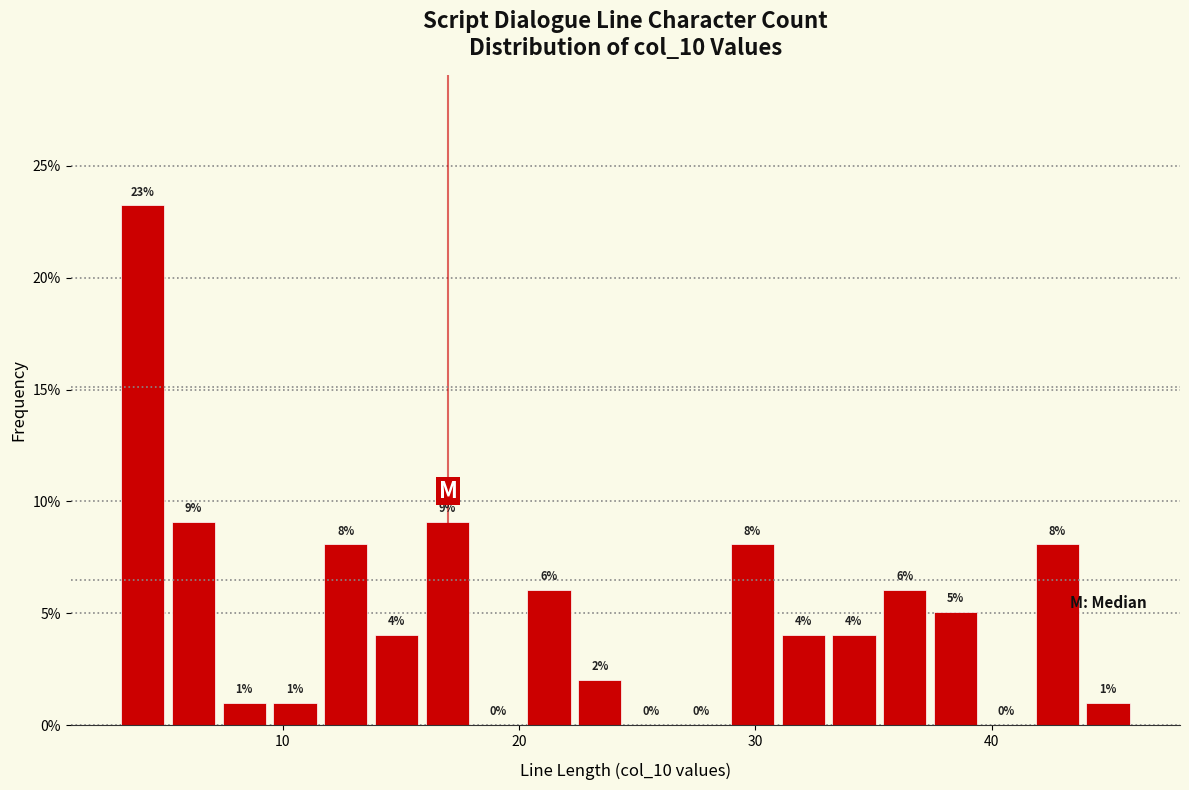

Around what value on the x-axis is the tallest bar? Give the approximate position of its centre, as read against the axis.

4